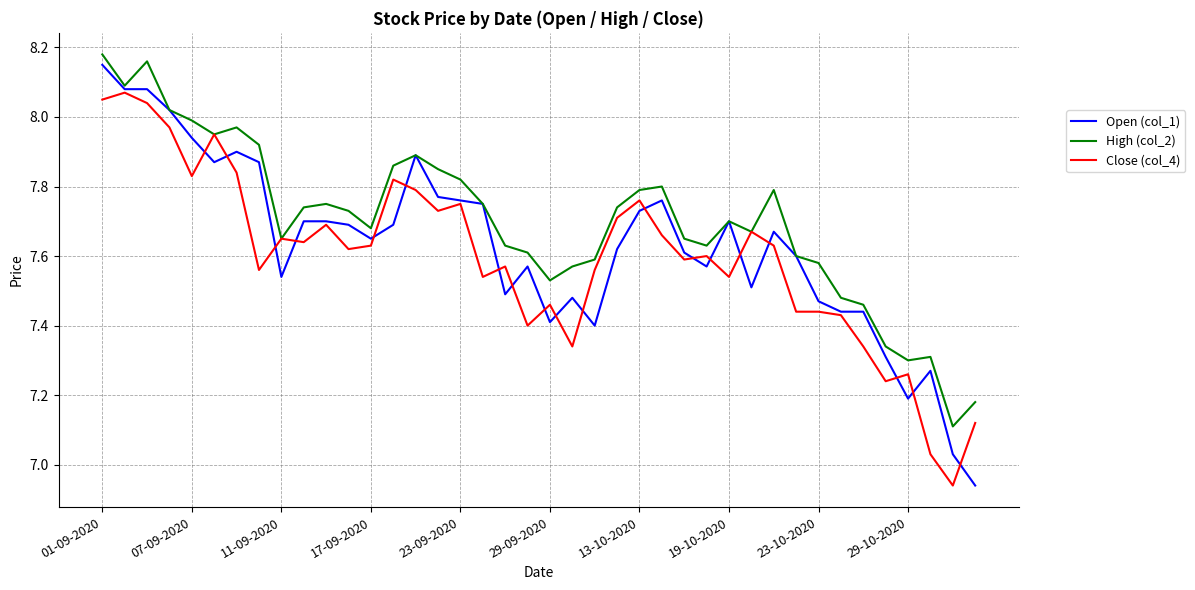

Which series has the largest total across all categories?

High (col_2)